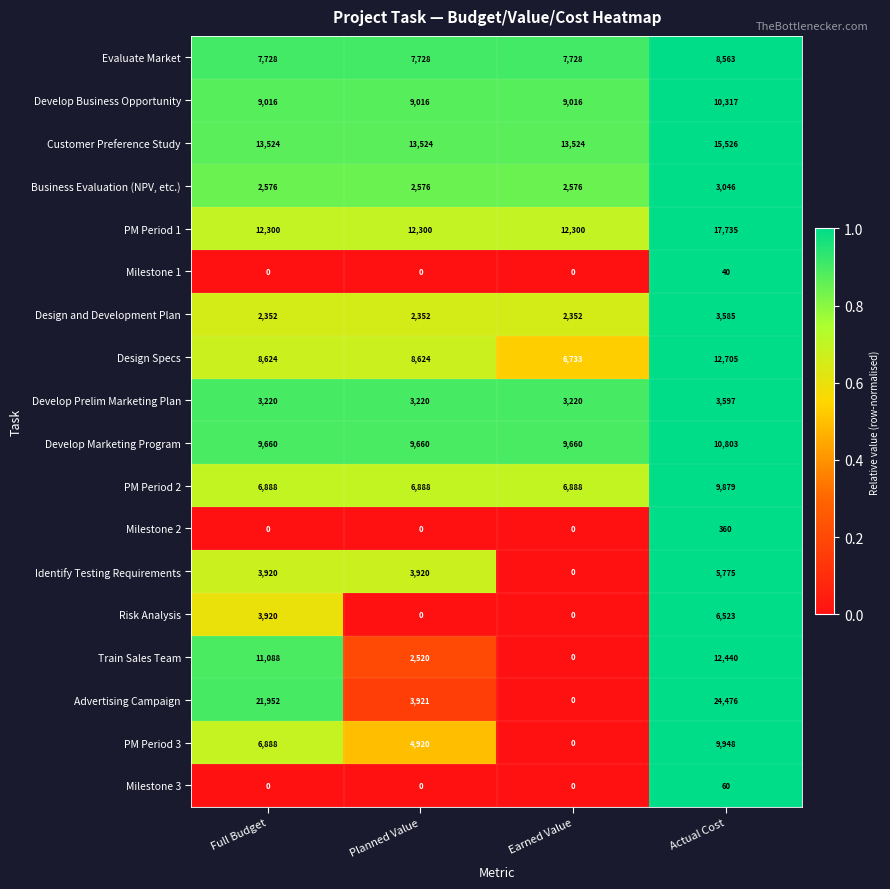

The value of Risk Analysis at Planned Value is -3986. True or false?

False